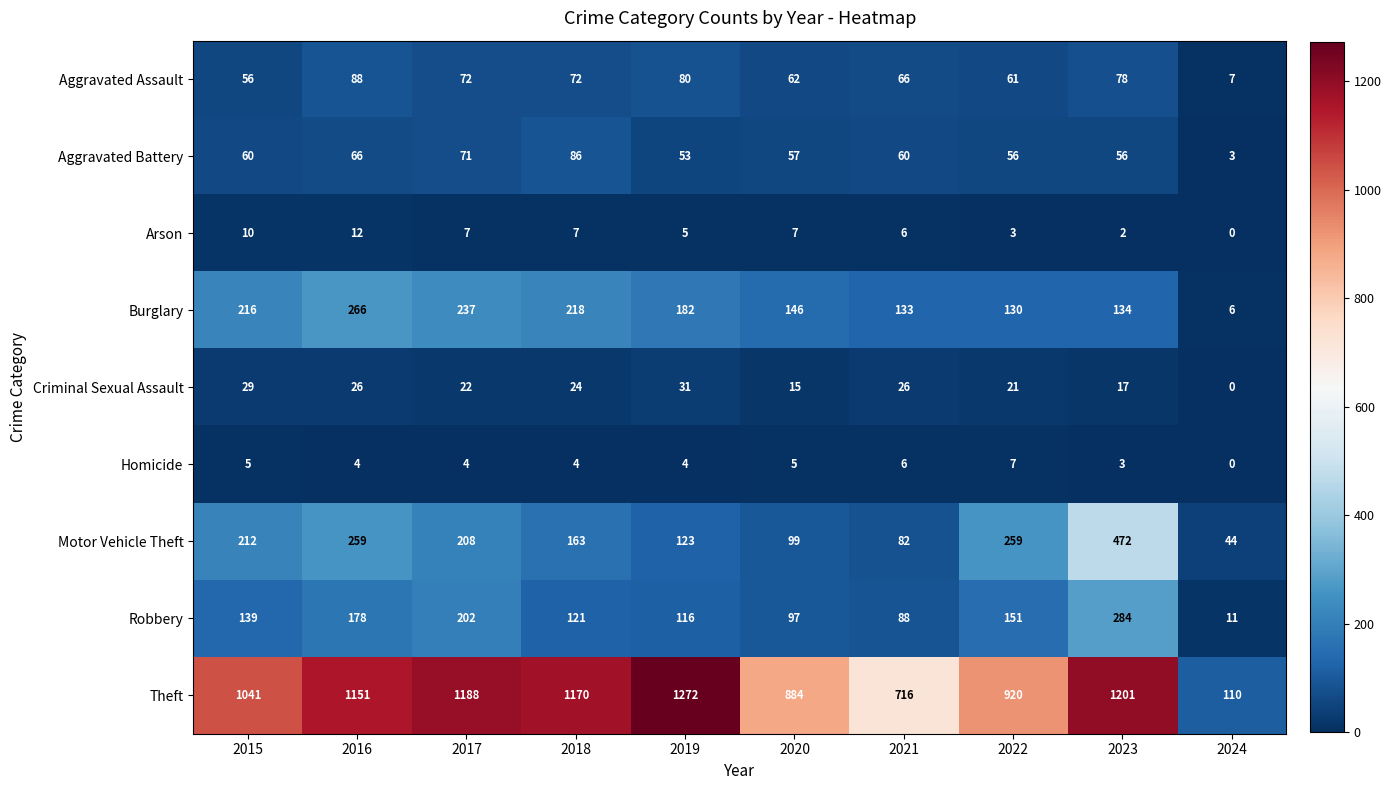

Rank the series at 2022 from highest to lowest value.

Theft, Motor Vehicle Theft, Robbery, Burglary, Aggravated Assault, Aggravated Battery, Criminal Sexual Assault, Homicide, Arson